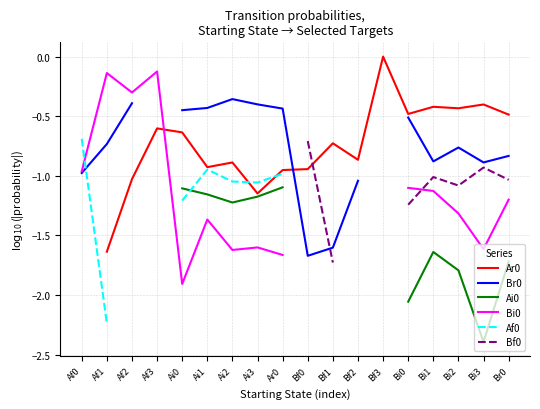

What are all the series names shown in the legend?

Ar0, Br0, Ai0, Bi0, Af0, Bf0